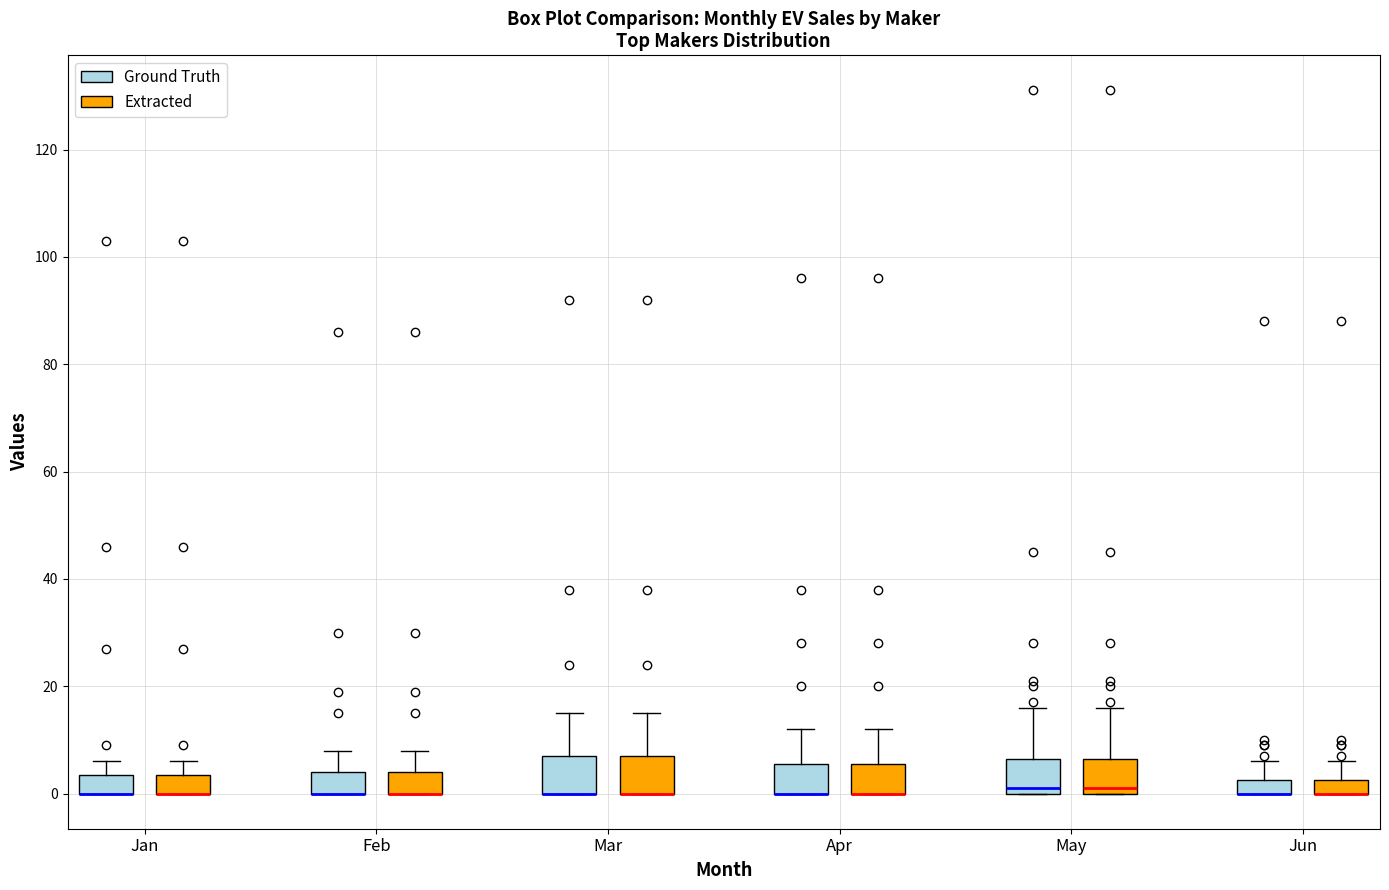

Where does the upper whisker of the box for Feb (Ground Truth) end on the y-axis? The values are not printed on the chart, so give them approximately, as read against the axis.

8